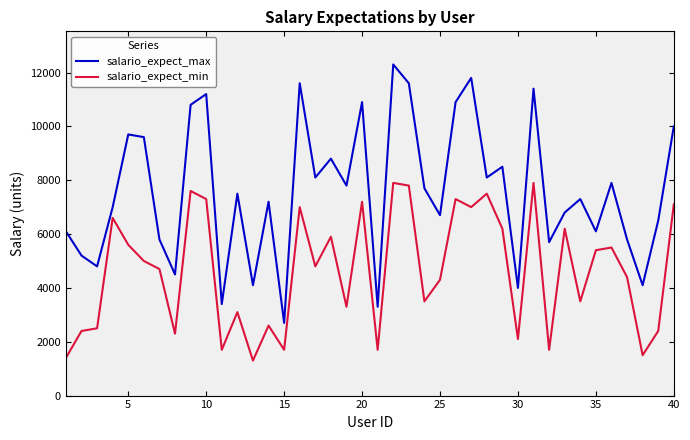

What is the difference between the maximum and minimum values in the salario_expect_min series?

6600